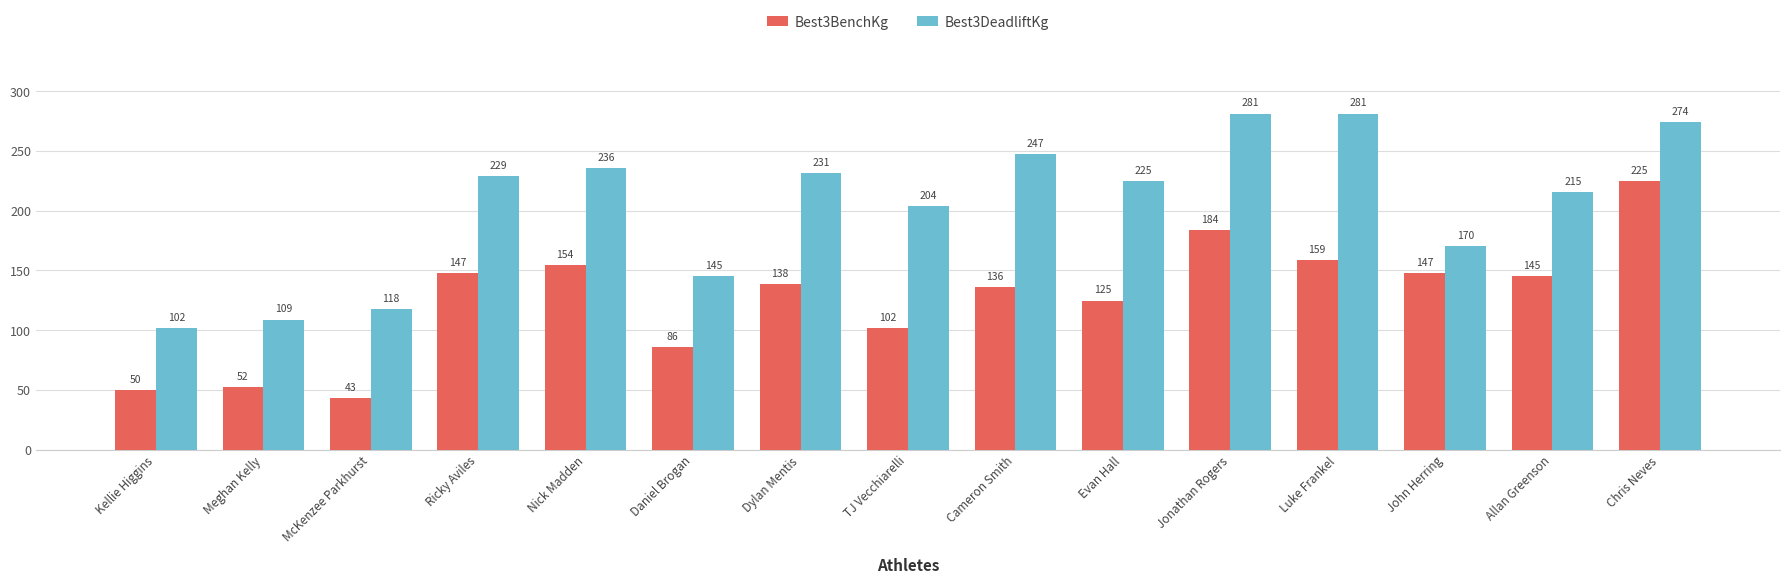

List the series in order of their overall mean, highest first.

Best3DeadliftKg, Best3BenchKg